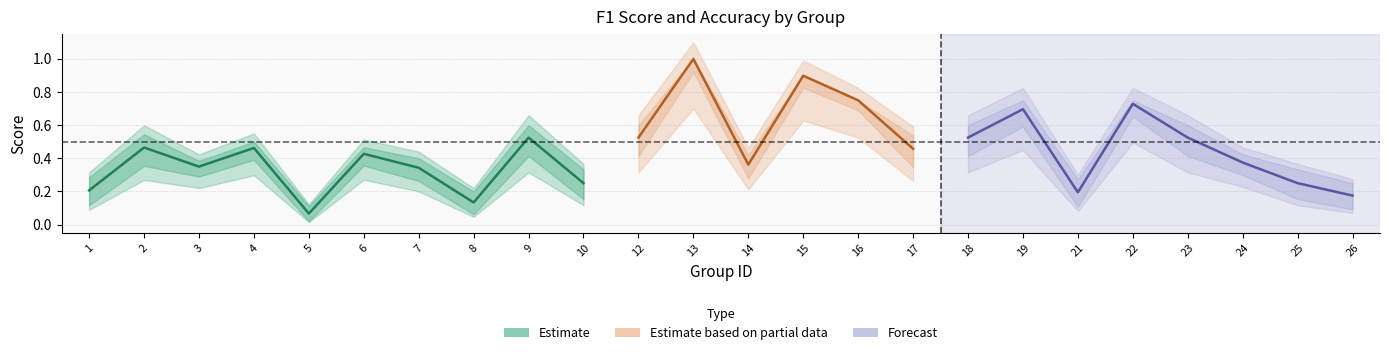

The f1 series shows 0.0 at 26. True or false?

False